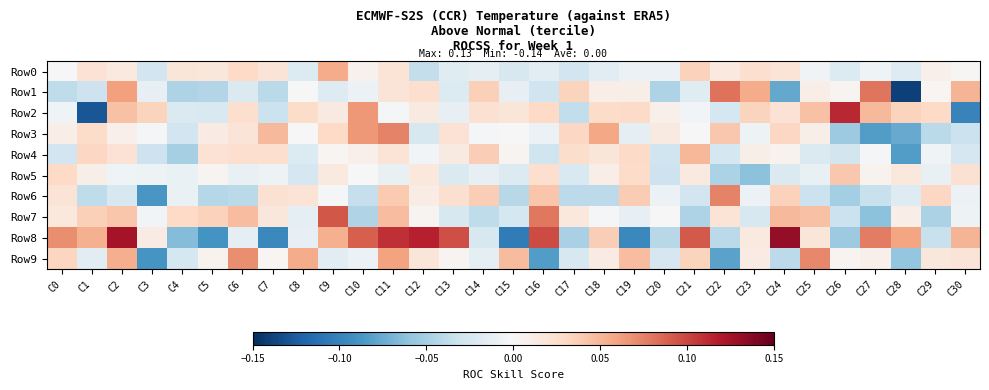

Which series has the largest total across all categories?

Row8